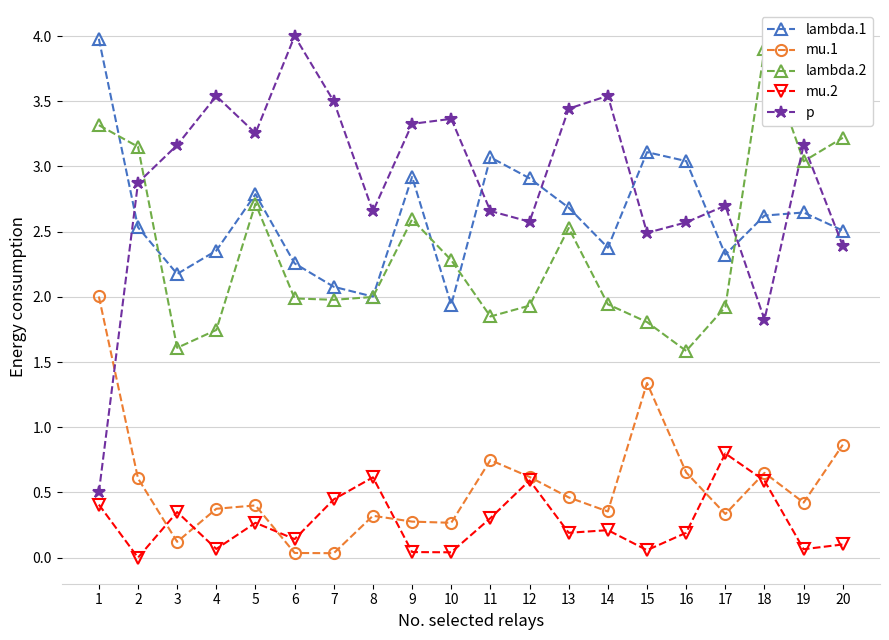

What are all the series names shown in the legend?

lambda.1, mu.1, lambda.2, mu.2, p